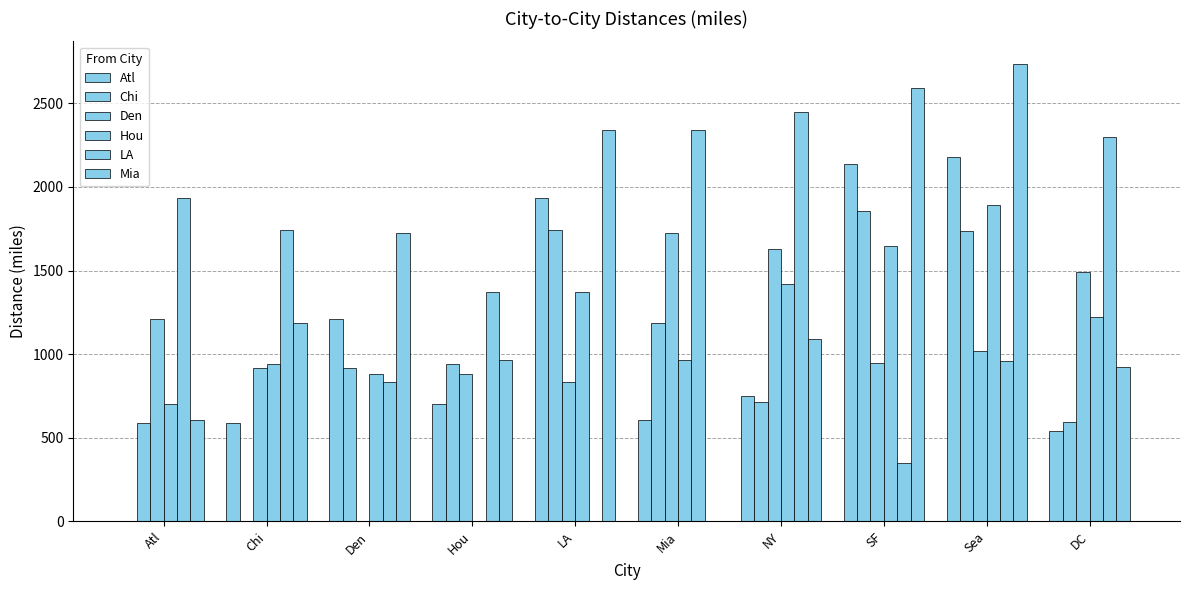

Count the number of categories in the chart.

10